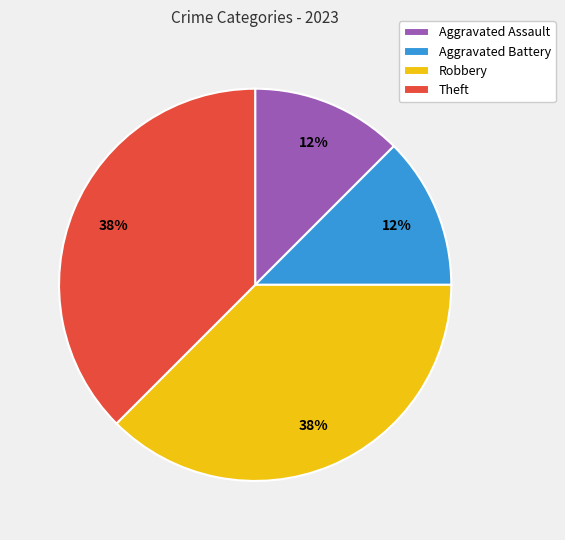

Combined, do Aggravated Battery and Aggravated Assault account for over 50%?

No